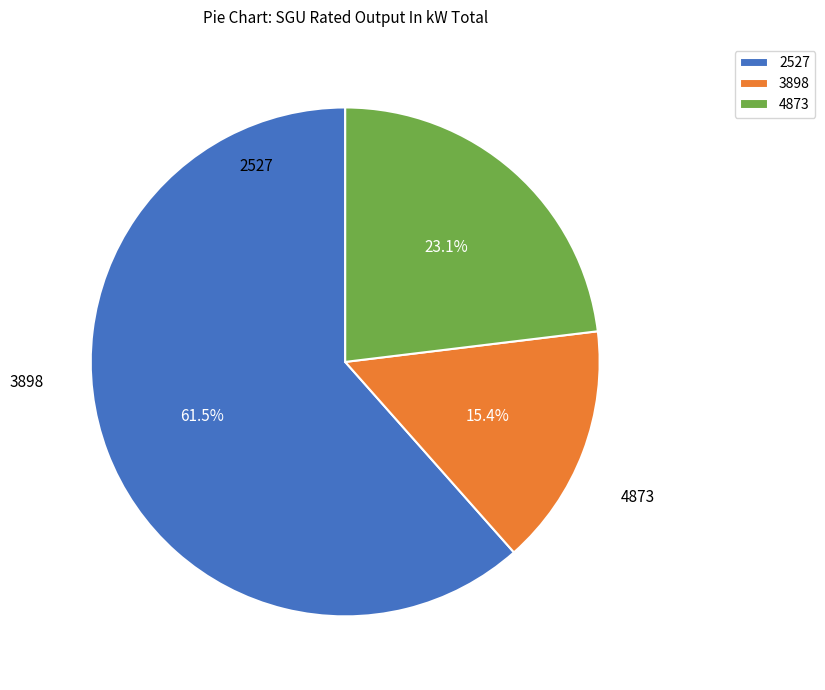

What is the smallest slice in the pie chart?

3898